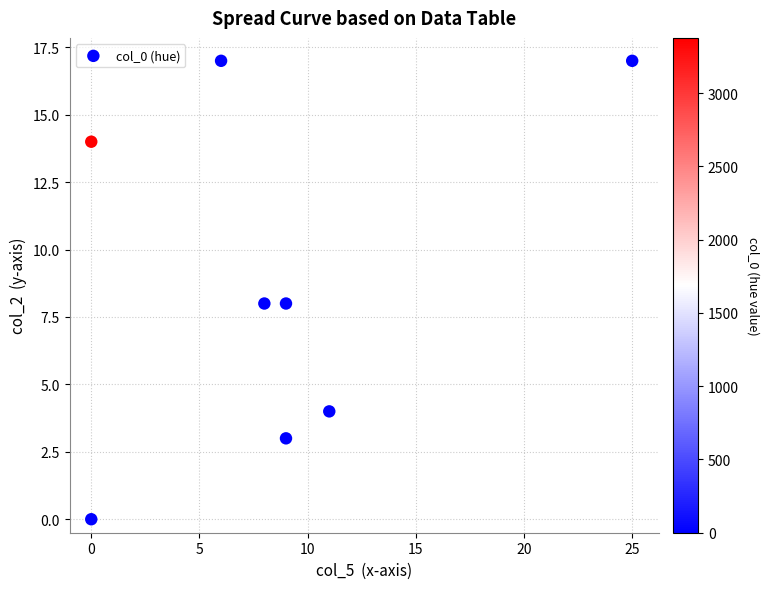

What is the range of X values (max minus min)?

25